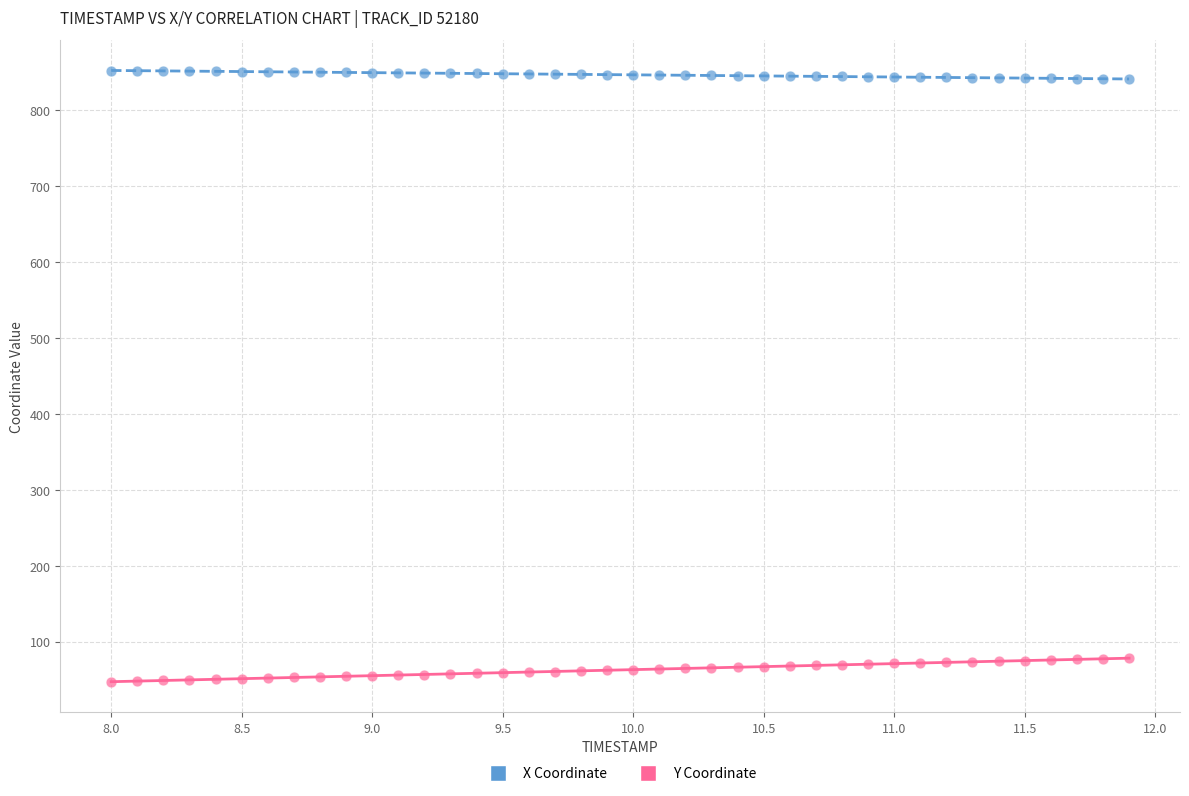

Across all data points, what is the range of X values (max minus min)?

3.9